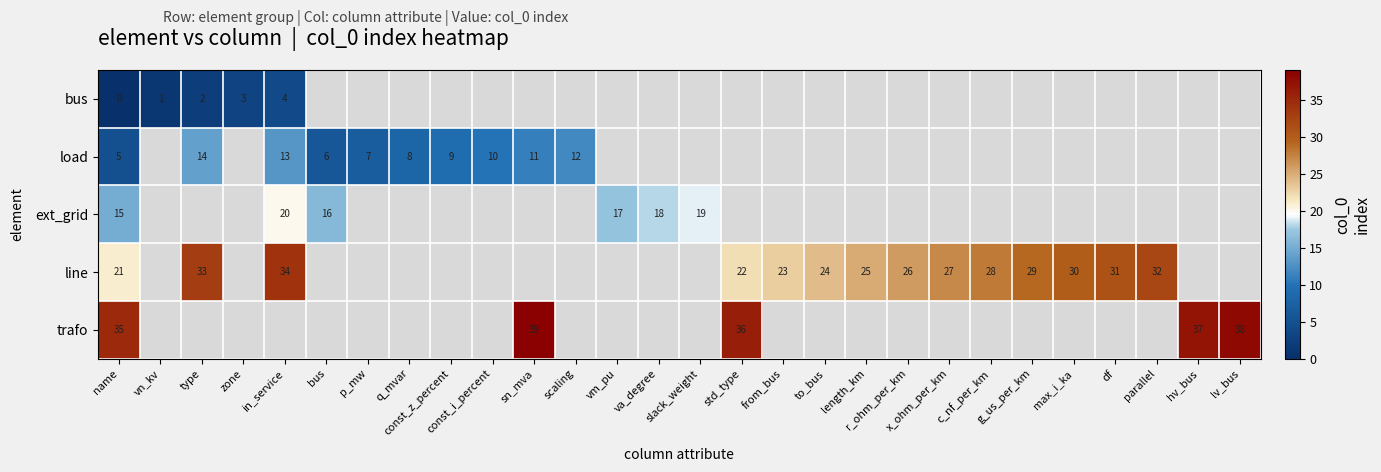

The line series shows 31 at df. True or false?

True